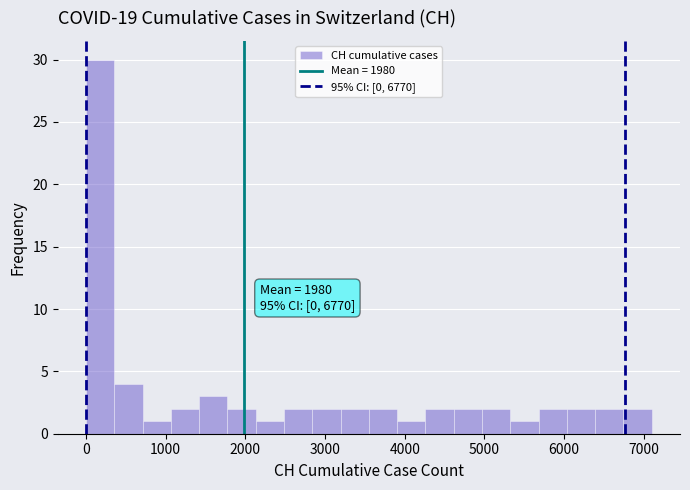

Around what value on the x-axis is the tallest bar? Give the approximate position of its centre, as read against the axis.

200